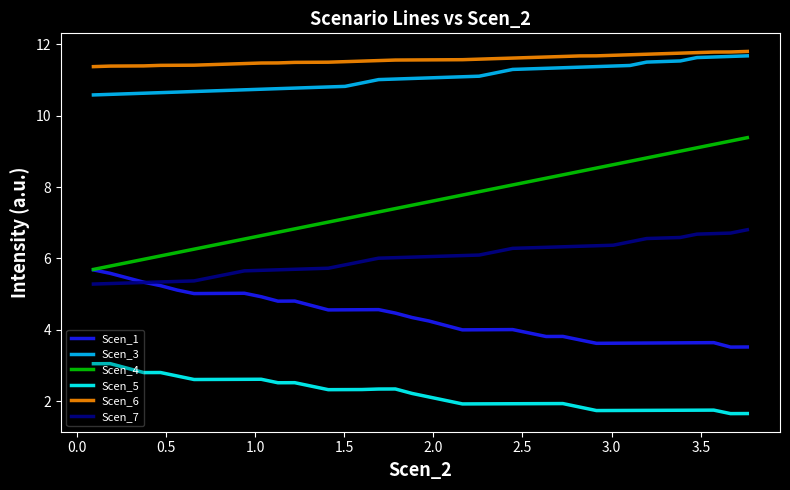

What is the highest value of the Scen_7 series?

6.8